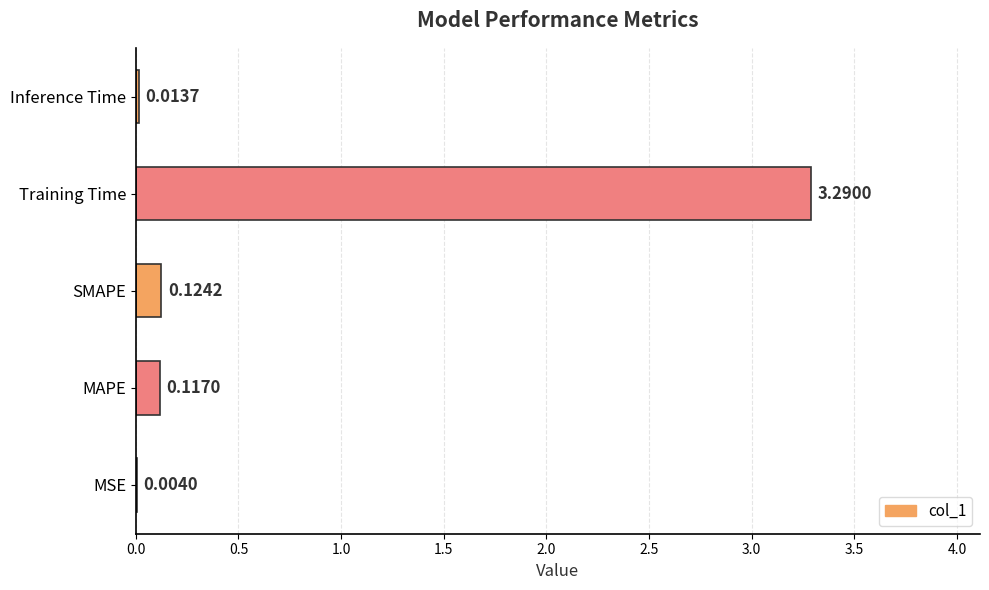

Between Inference Time and Training Time, which is larger?

Training Time